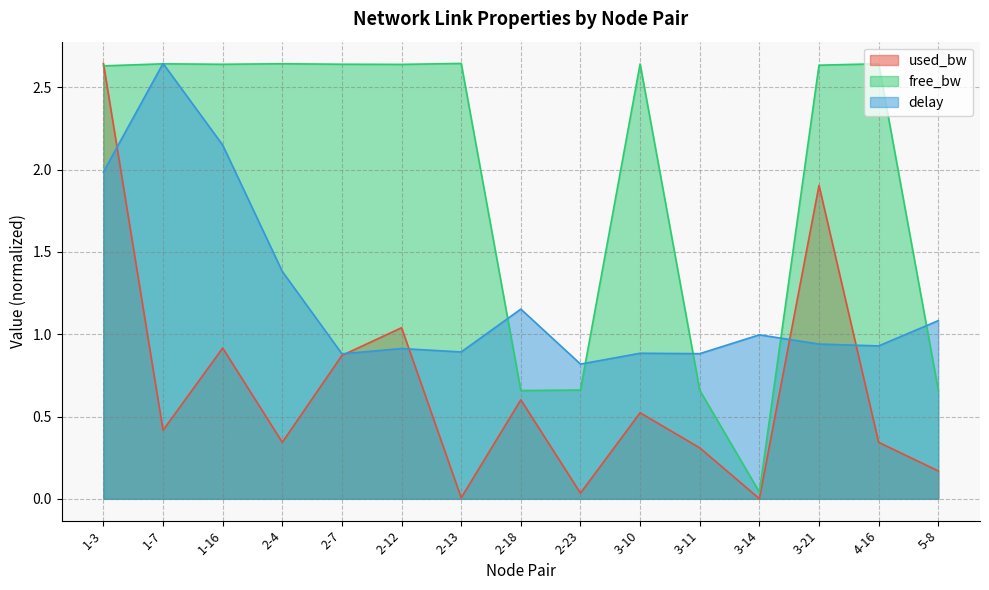

Between which two adjacent categories do free_bw and delay first intersect?

1-3 and 1-7